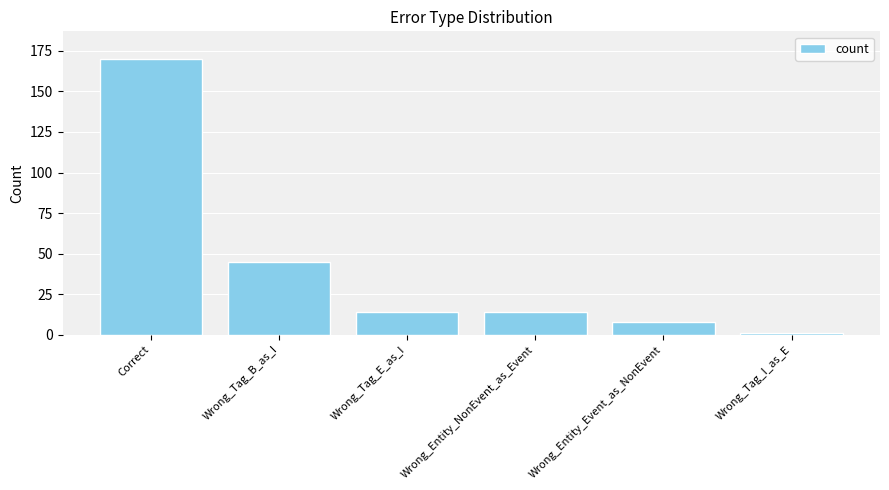

The value at Correct is 54. True or false?

False